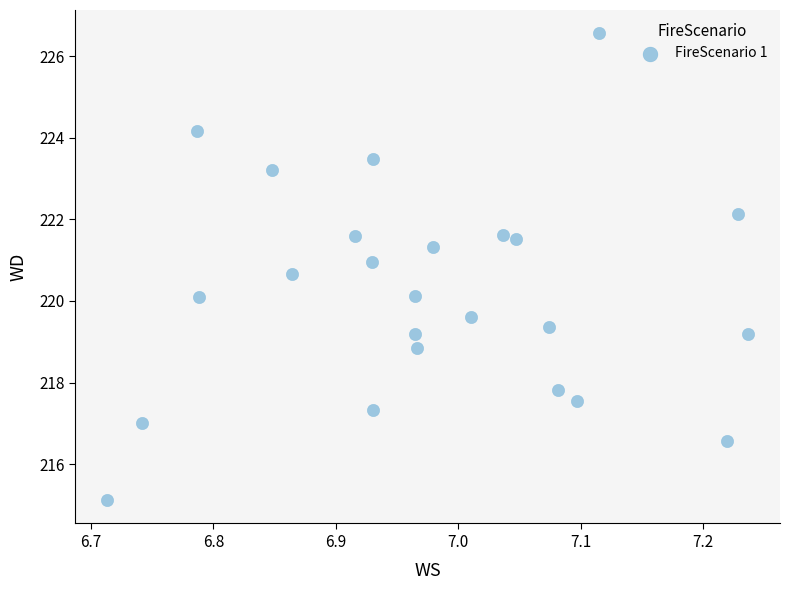

What is the range of Y values (max minus min)?

11.4